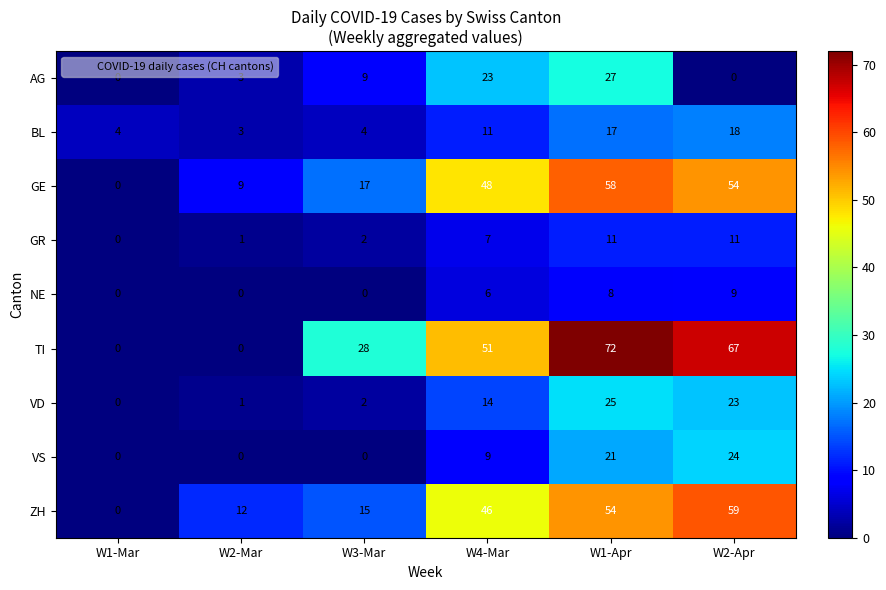

Which series changed the most between W2-Mar and W1-Apr?

TI